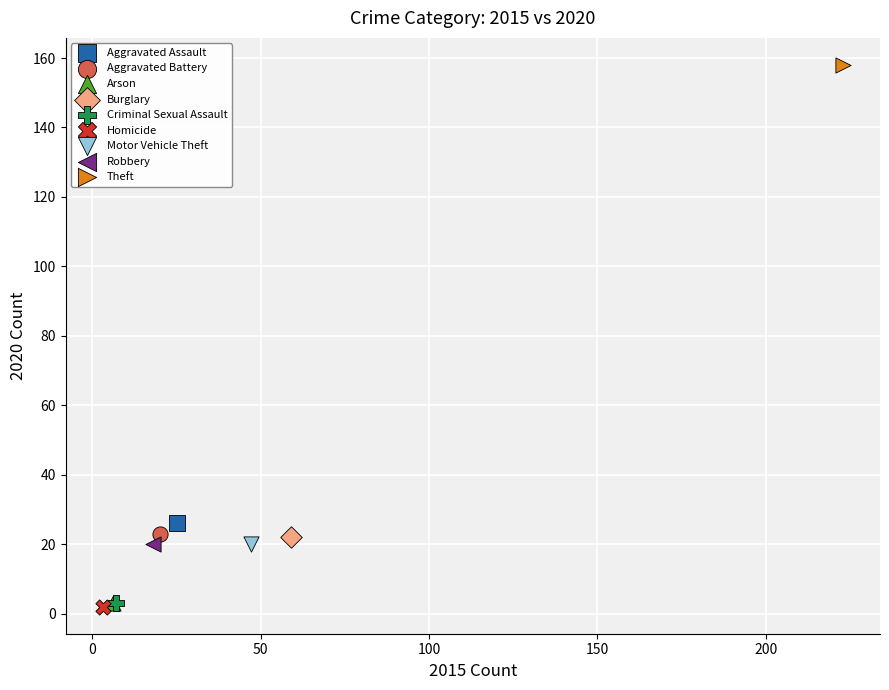

What are all the series names shown in the legend?

Aggravated Assault, Aggravated Battery, Arson, Burglary, Criminal Sexual Assault, Homicide, Motor Vehicle Theft, Robbery, Theft